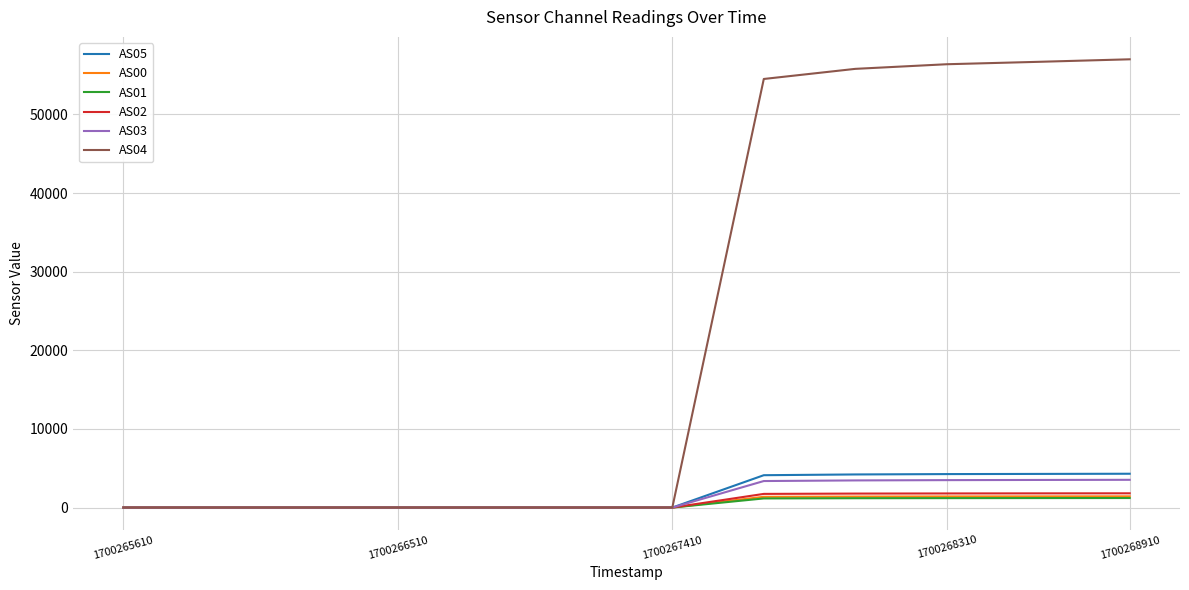

Which series has the largest total across all categories?

AS04